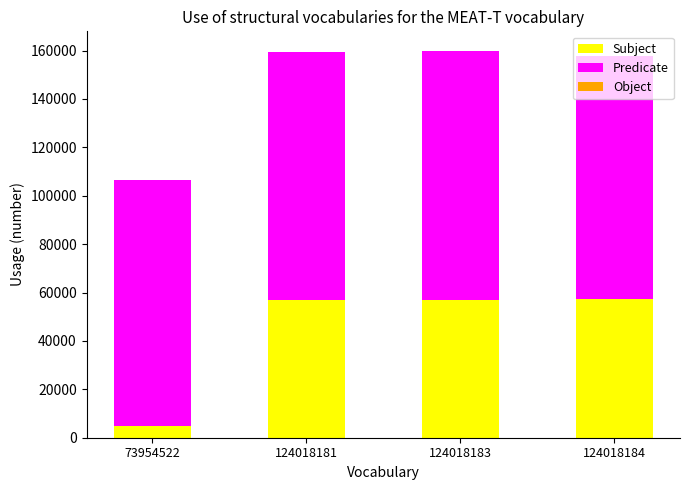

The Subject series shows 91473 at 124018184. True or false?

False